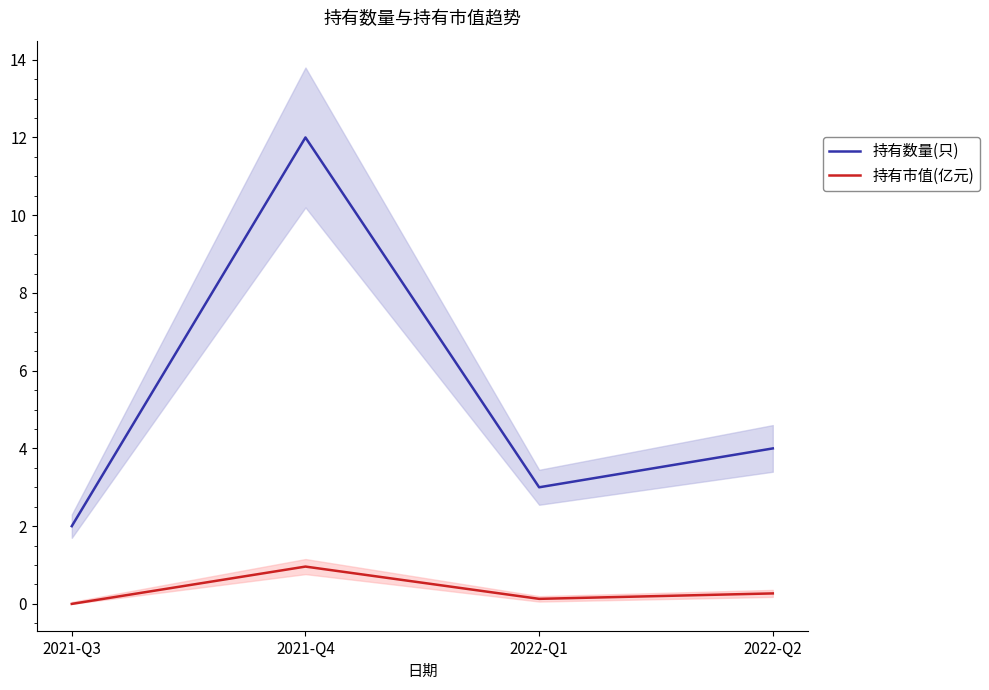

What is the difference between the second highest and minimum values in the 持有数量(只) series?

2.0